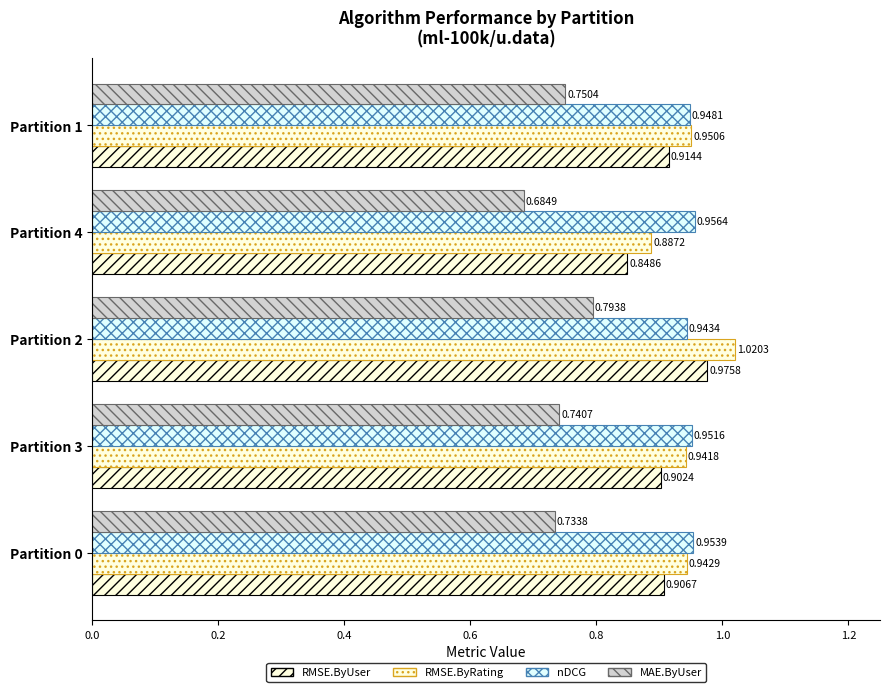

Reading left to right, what are all the values shown in this chart?

RMSE.ByUser: 0.9	0.9	1.0	0.8	0.9
RMSE.ByRating: 0.9	0.9	1.0	0.9	1.0
nDCG: 1.0	1.0	0.9	1.0	0.9
MAE.ByUser: 0.7	0.7	0.8	0.7	0.8